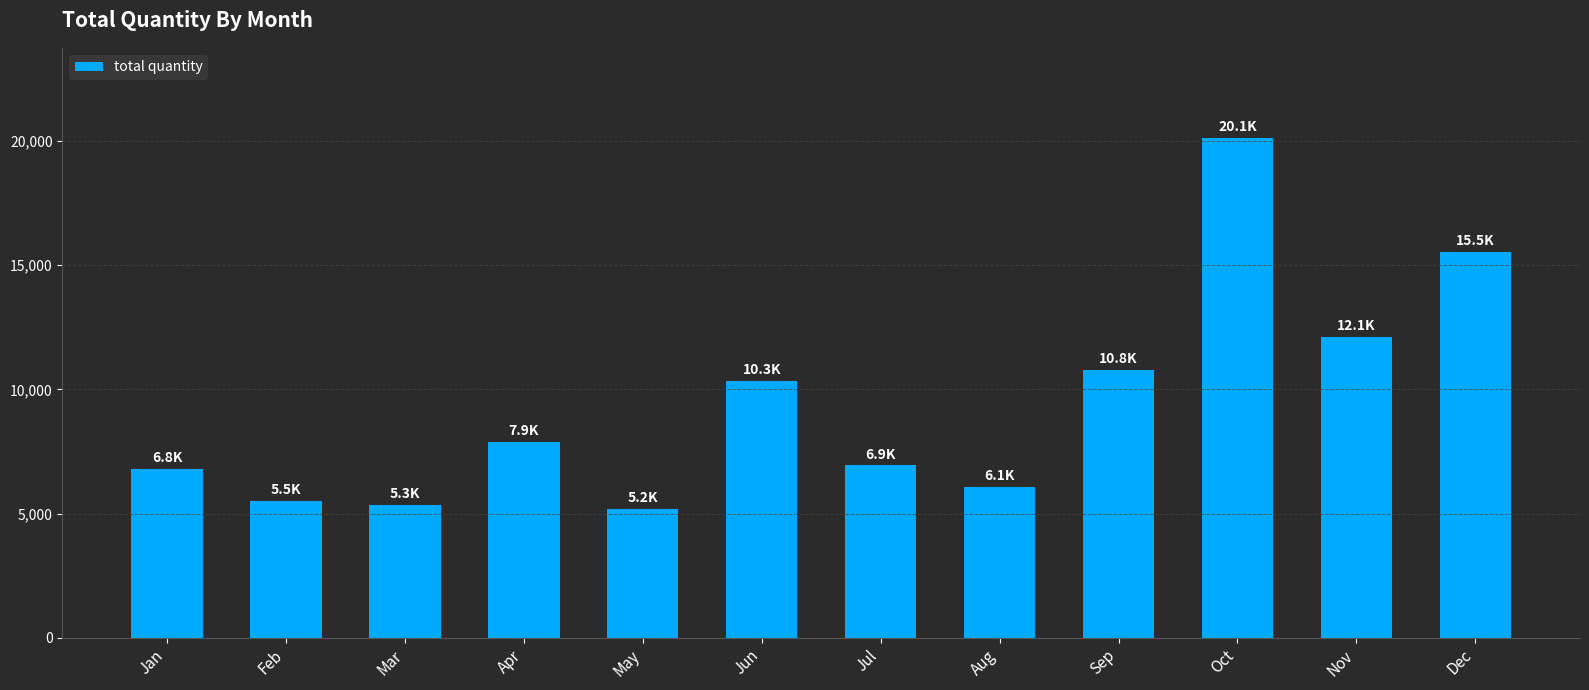

How many categories are shown in the chart?

12